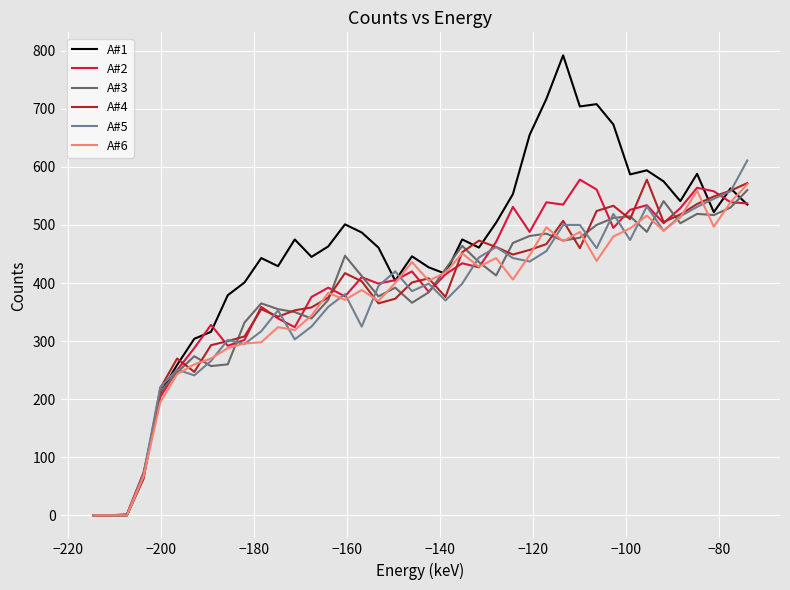

Which series has the largest range (max minus min)?

A#1